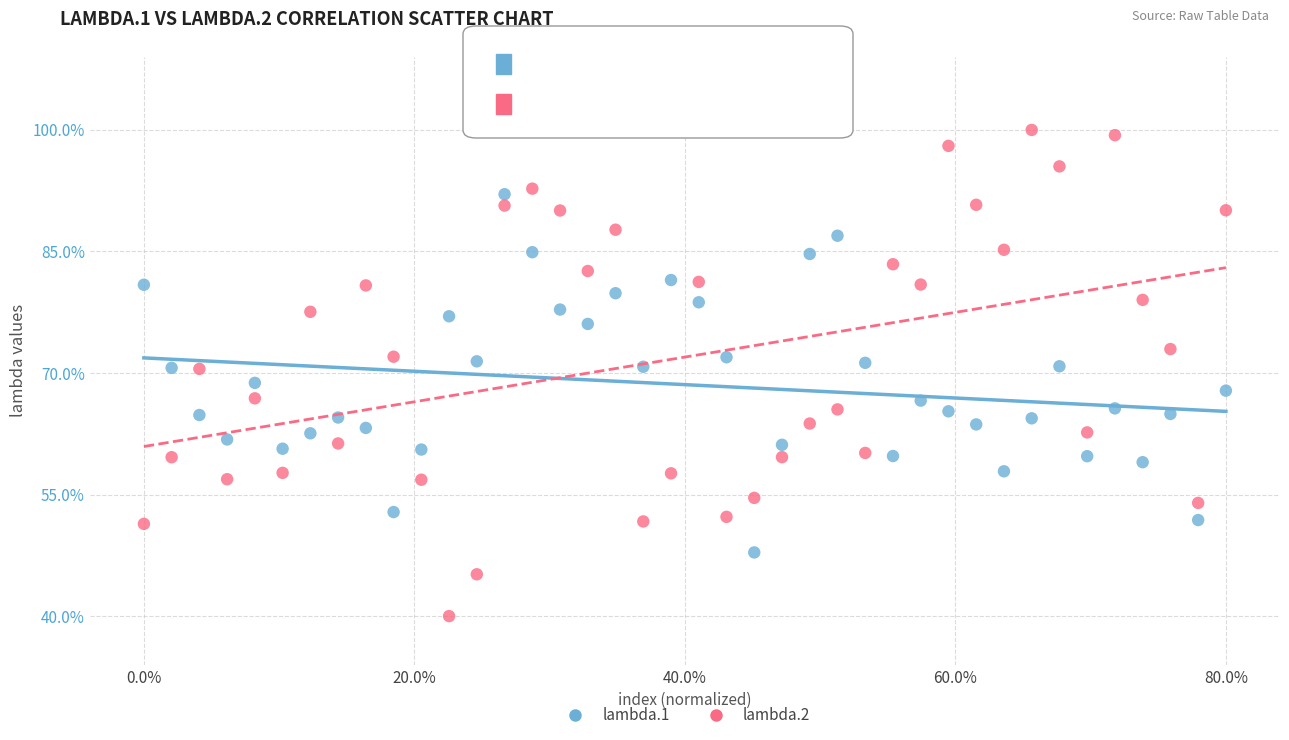

Which series reaches the maximum Y coordinate?

lambda.2